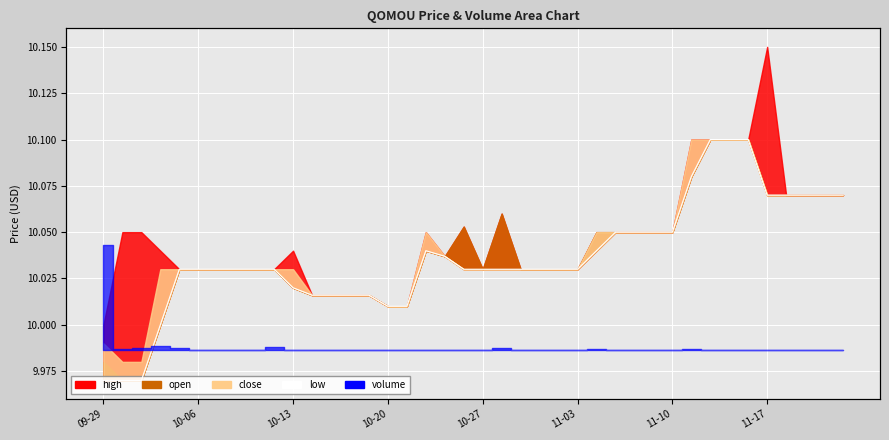

Which label corresponds to the smallest value in the chart?

09-29